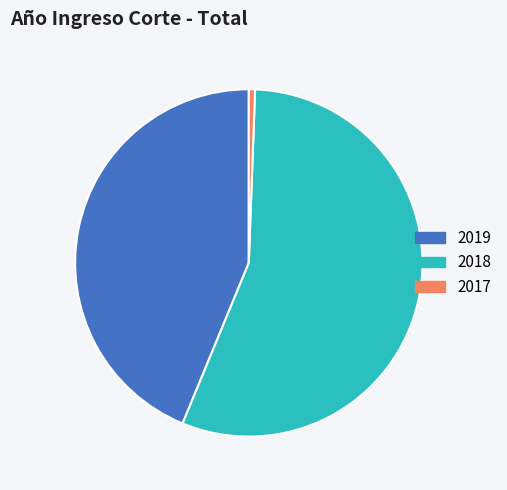

Which slice is the largest?

2018